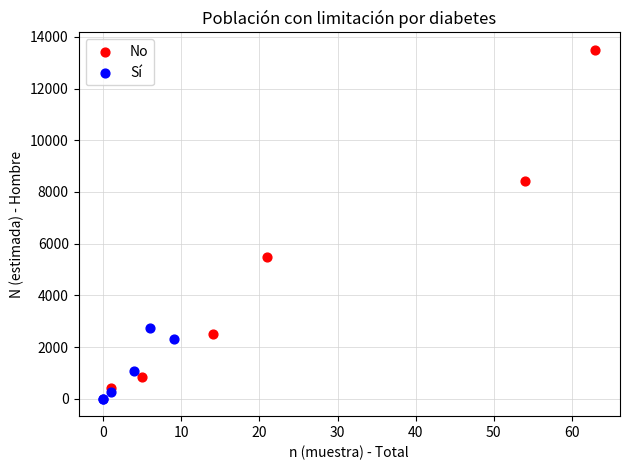

What are all the series names shown in the legend?

No, Sí